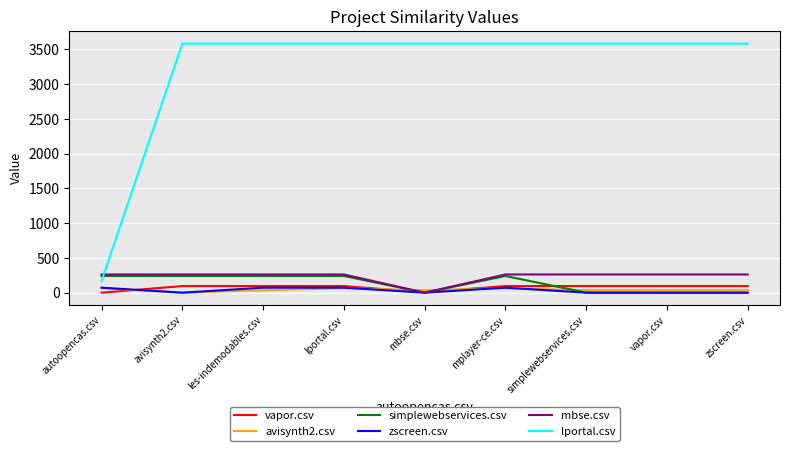

The value of vapor.csv at mplayer-ce.csv is 95. True or false?

True